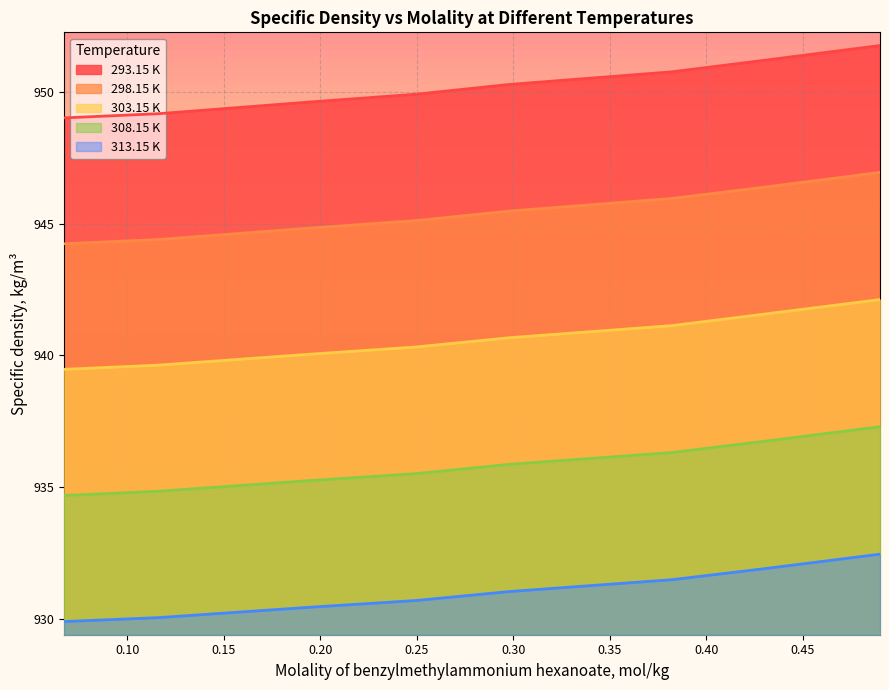

Does the chart display data point markers on the line(s)?

No